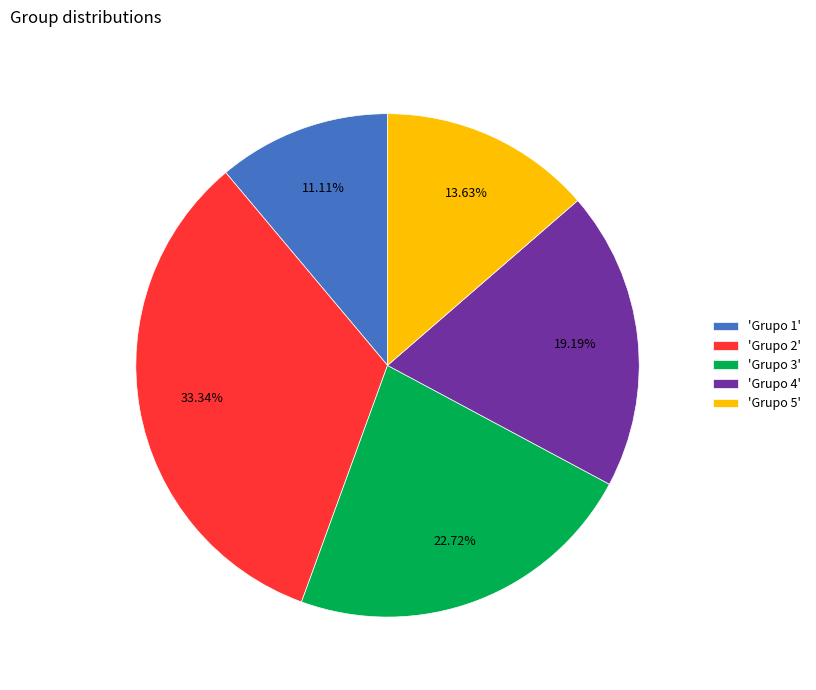

Which has a higher value, 'Grupo 1' or 'Grupo 3'?

'Grupo 3'